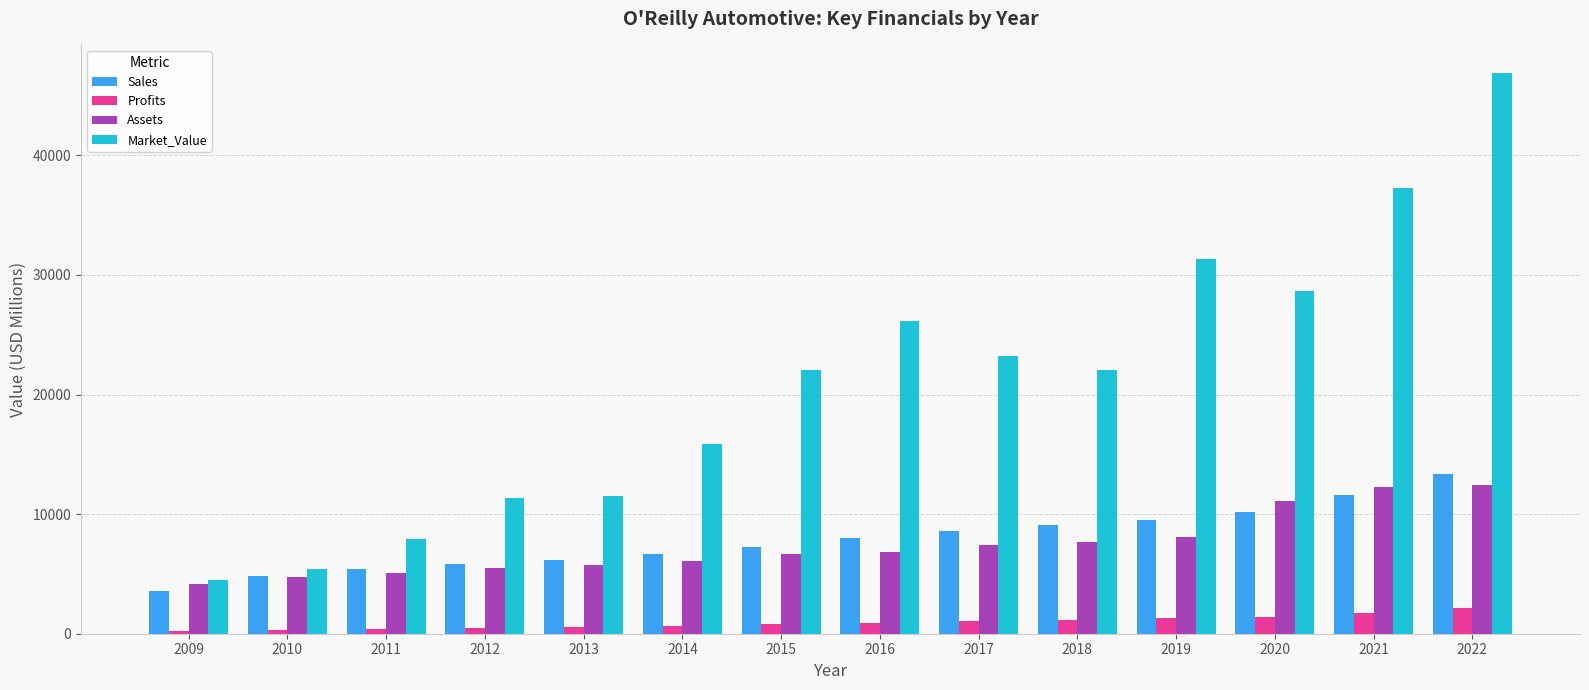

Where is Assets nearest to the value 8291?

2019